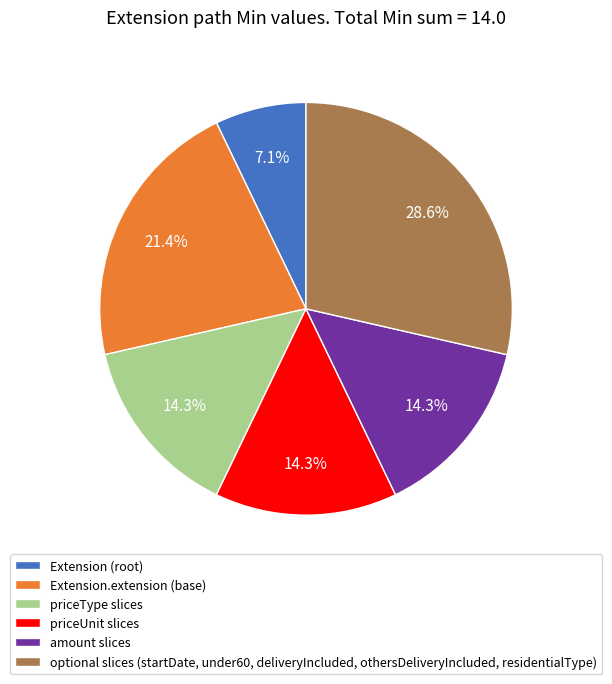

Is there a majority slice in this chart?

No